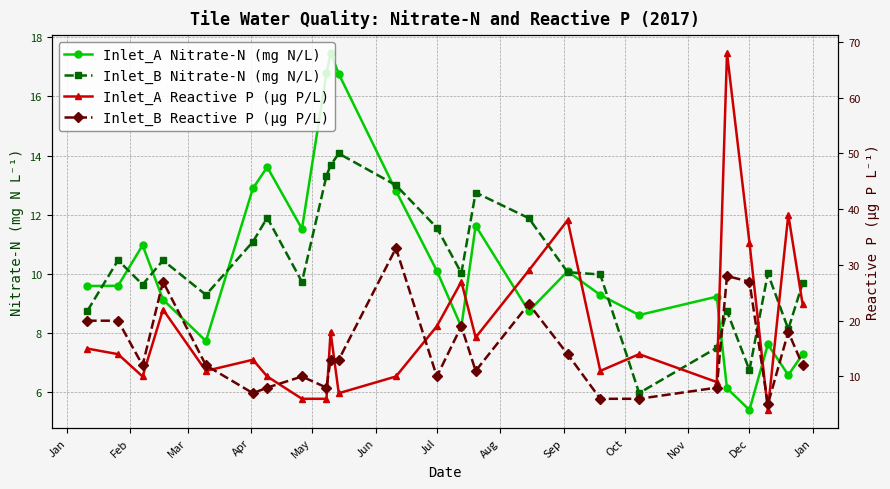

How many interior local peaks does the Inlet_B Nitrate-N (mg N/L) series have?

7